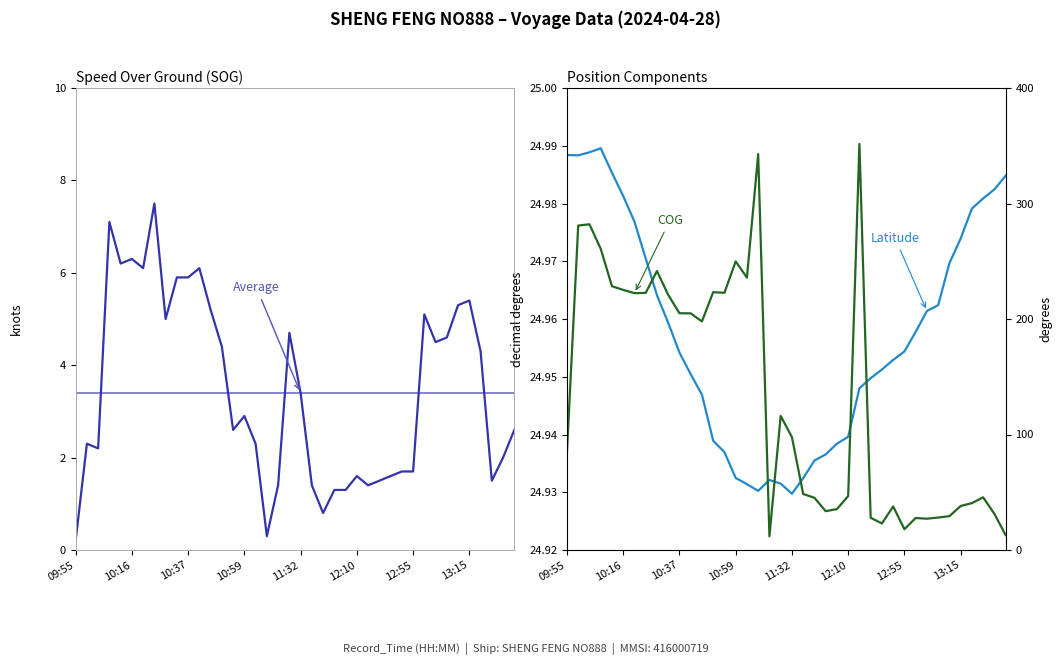

What is the difference between the maximum and second lowest values in the COG series?

338.7